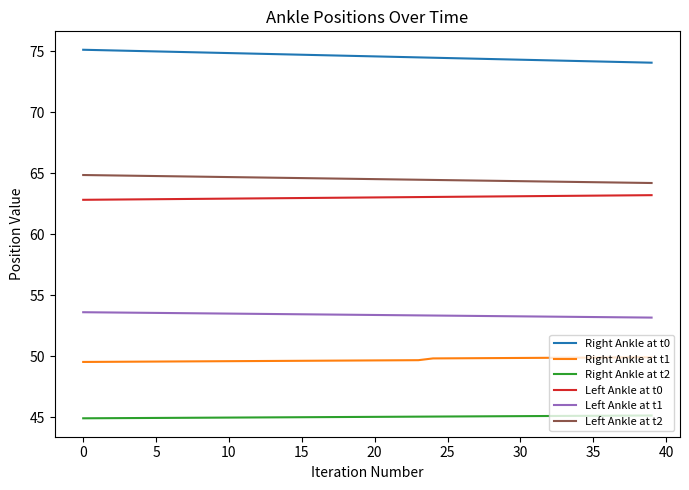

What is the difference between the maximum and minimum values in the Left Ankle at t1 series?

0.4